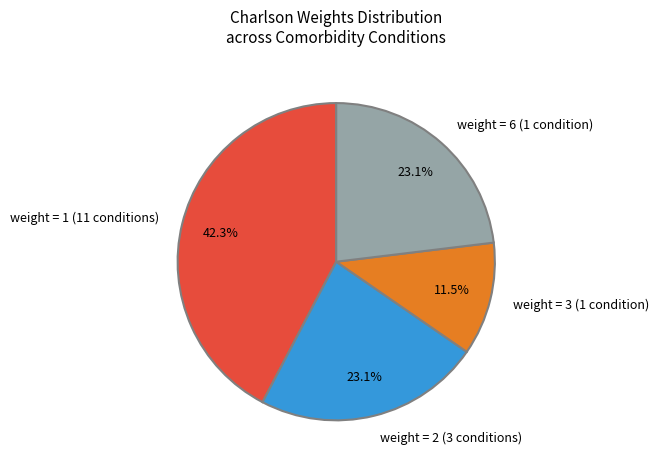

What is the largest slice in the pie chart?

weight = 1 (11 conditions)